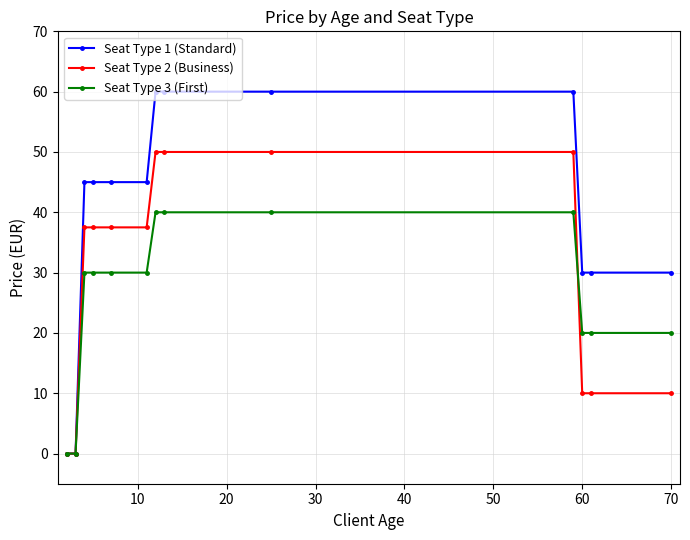

Is this an area chart (filled region under the line)?

No